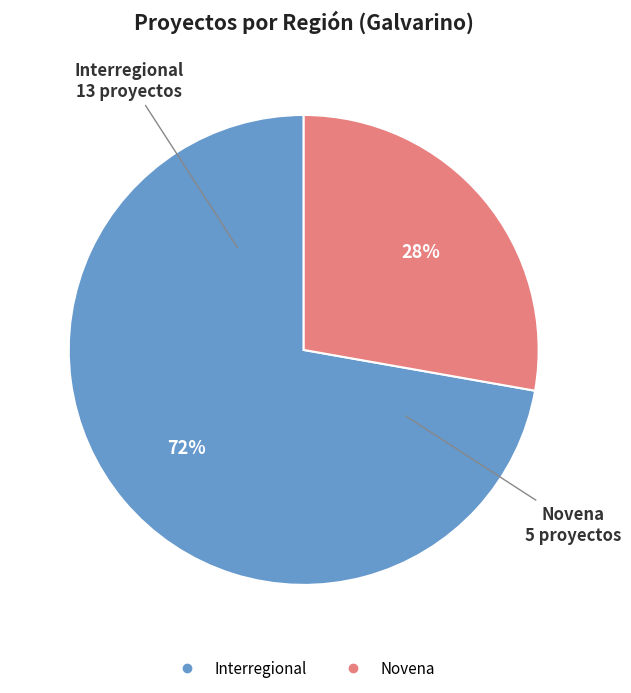

Is it true that Novena is 17% of the pie?

False